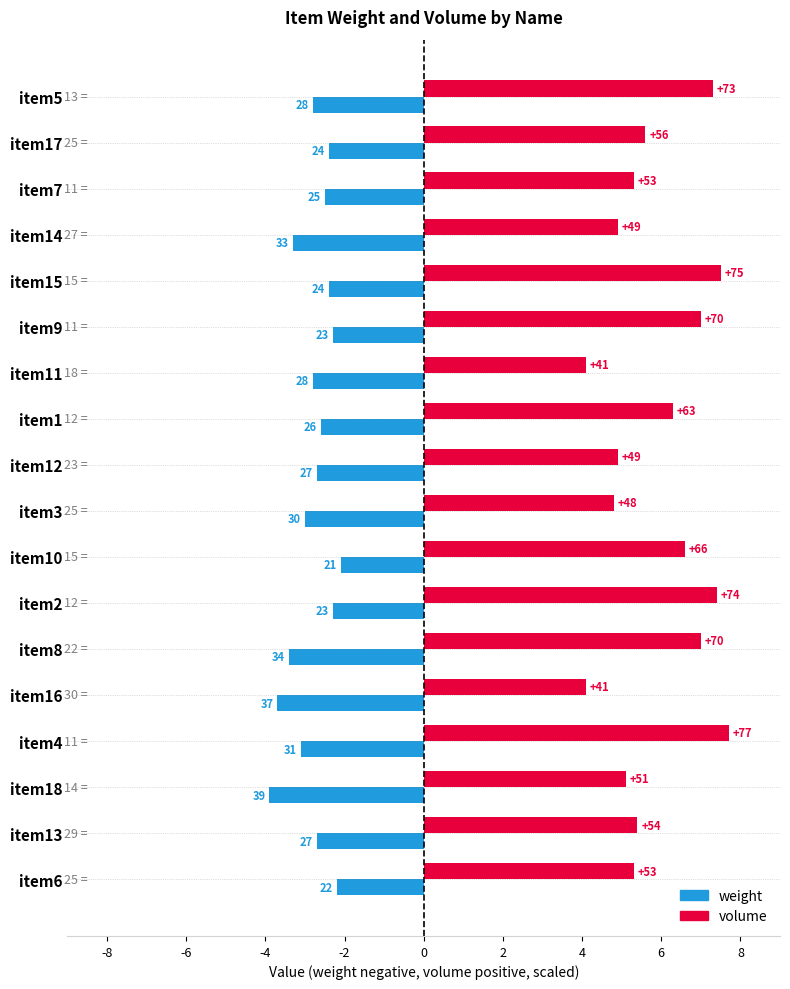

What are all the series names shown in the legend?

weight, volume